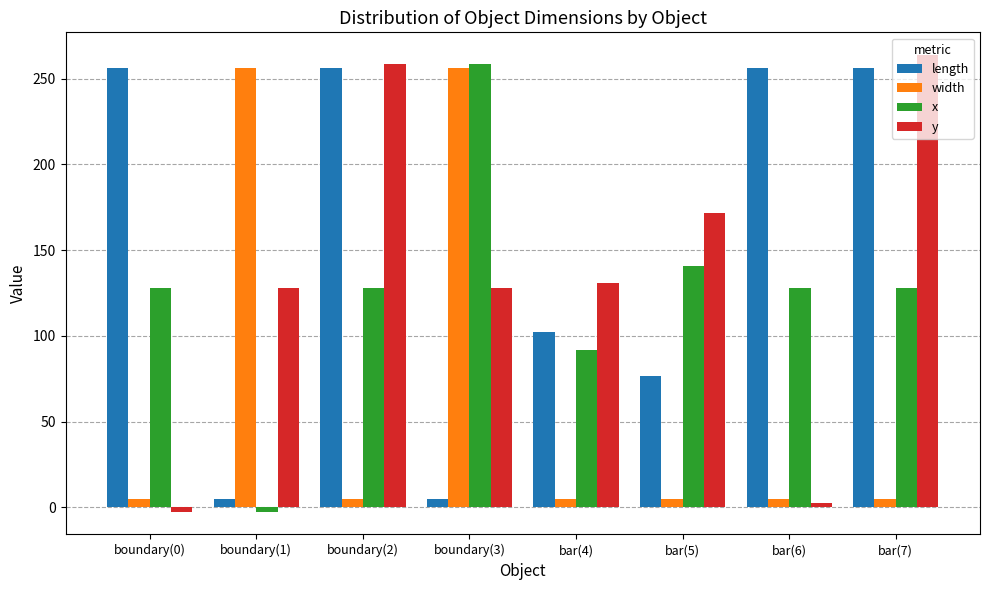

How many groups of bars are there?

8